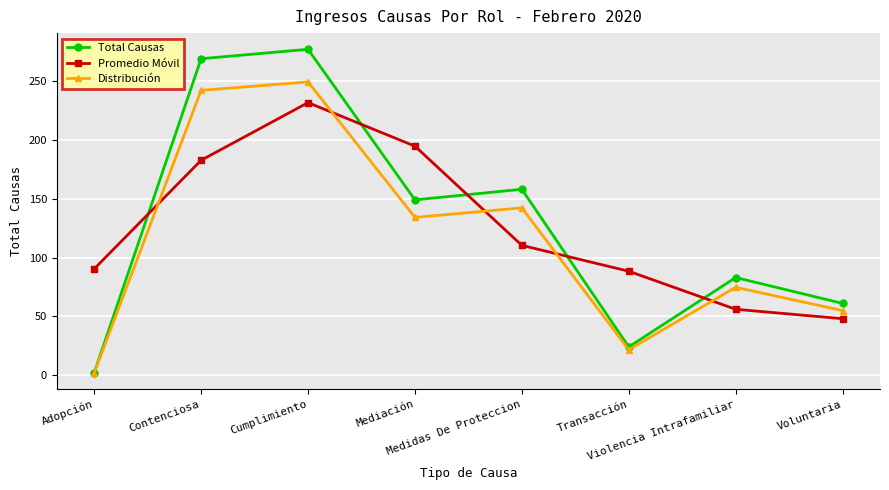

Rank the series at Voluntaria from lowest to highest value.

Promedio Móvil, Distribución, Total Causas